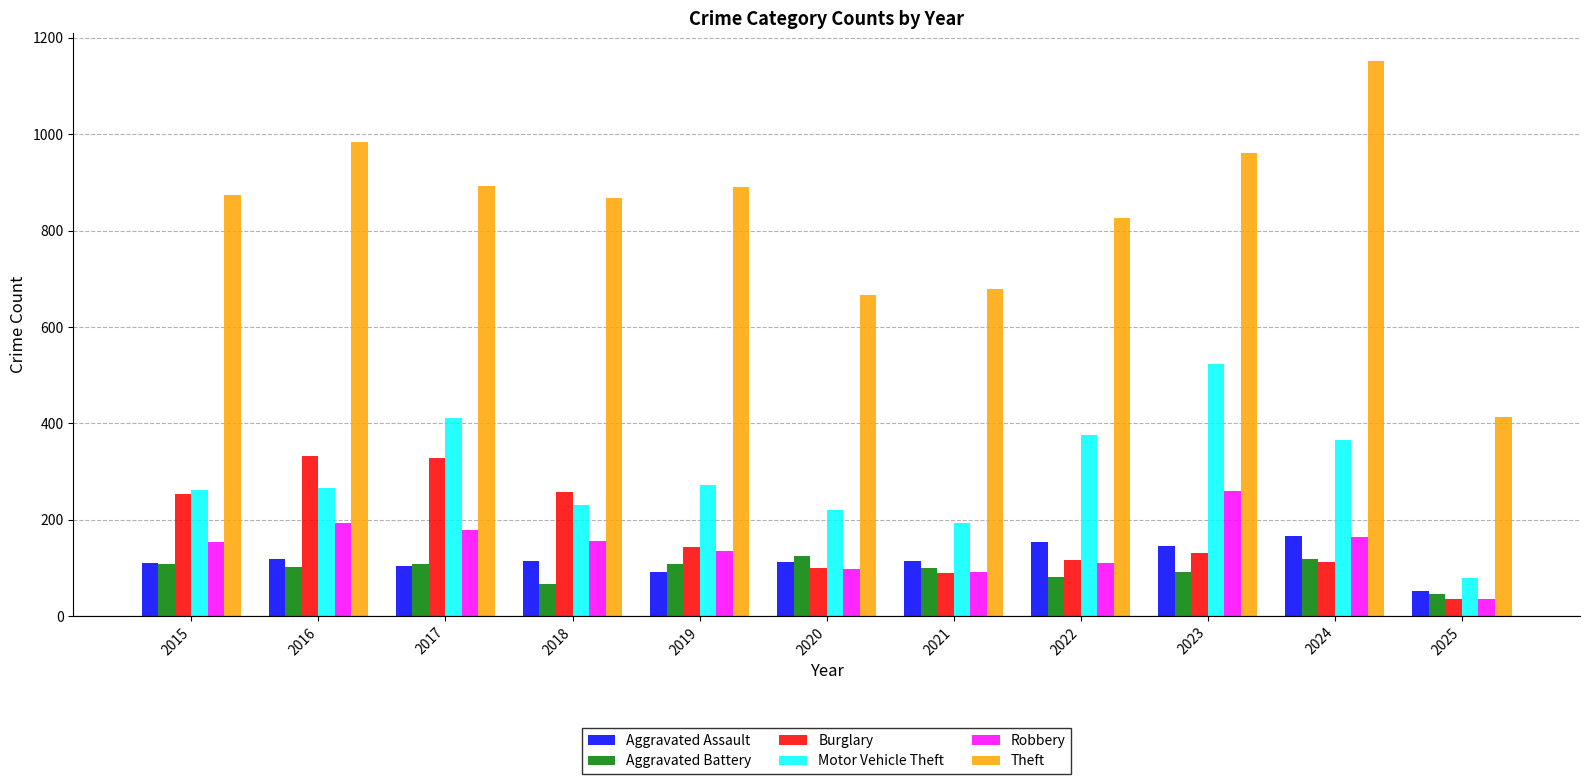

What is the greatest value displayed?

1152